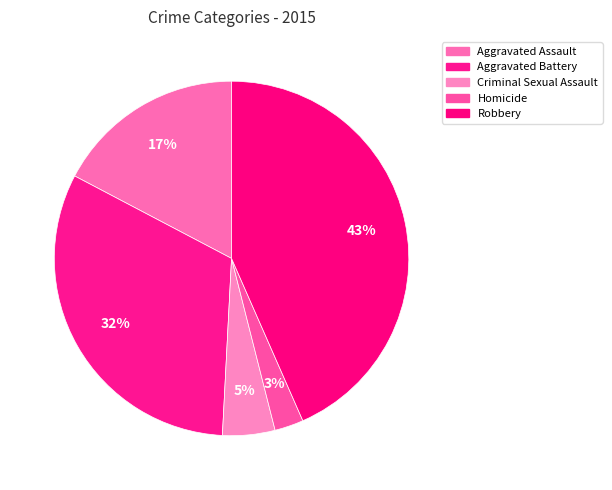

Is there a majority slice in this chart?

No